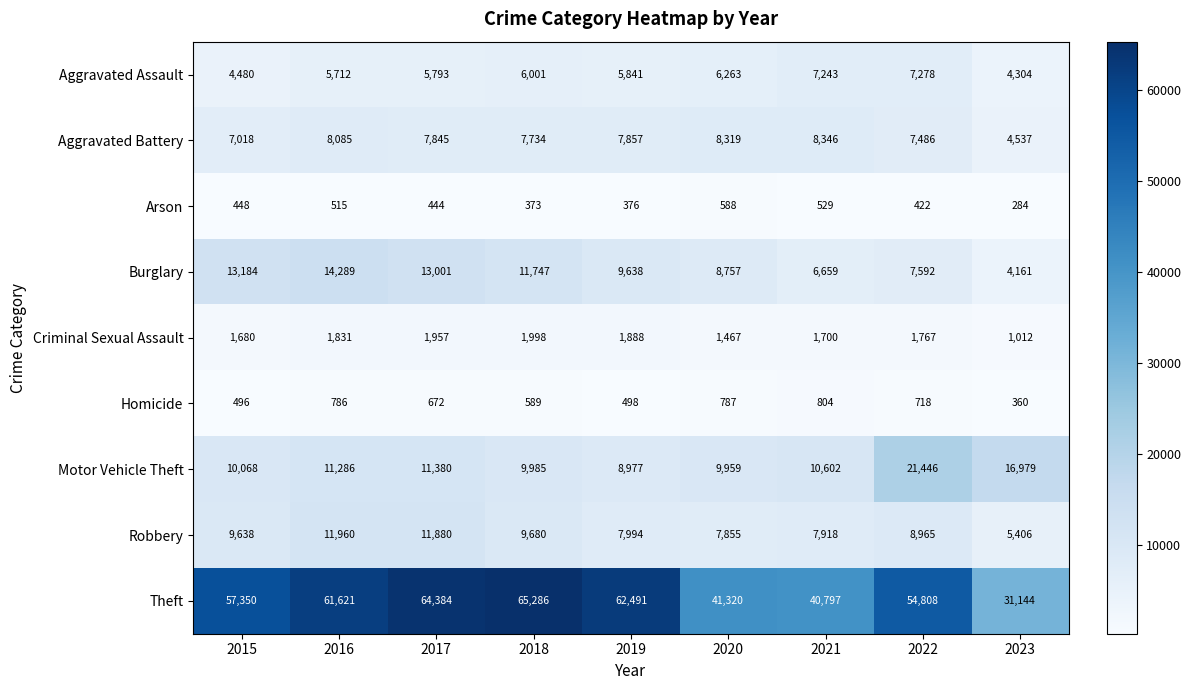

What is the average value of the Aggravated Assault series?

5879